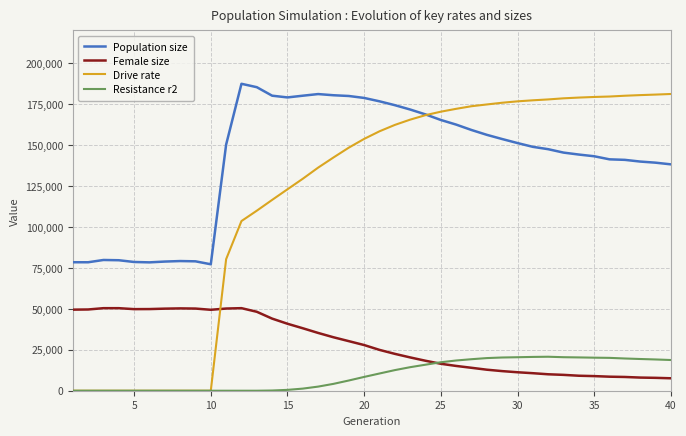

Count the number of data series in this chart.

4